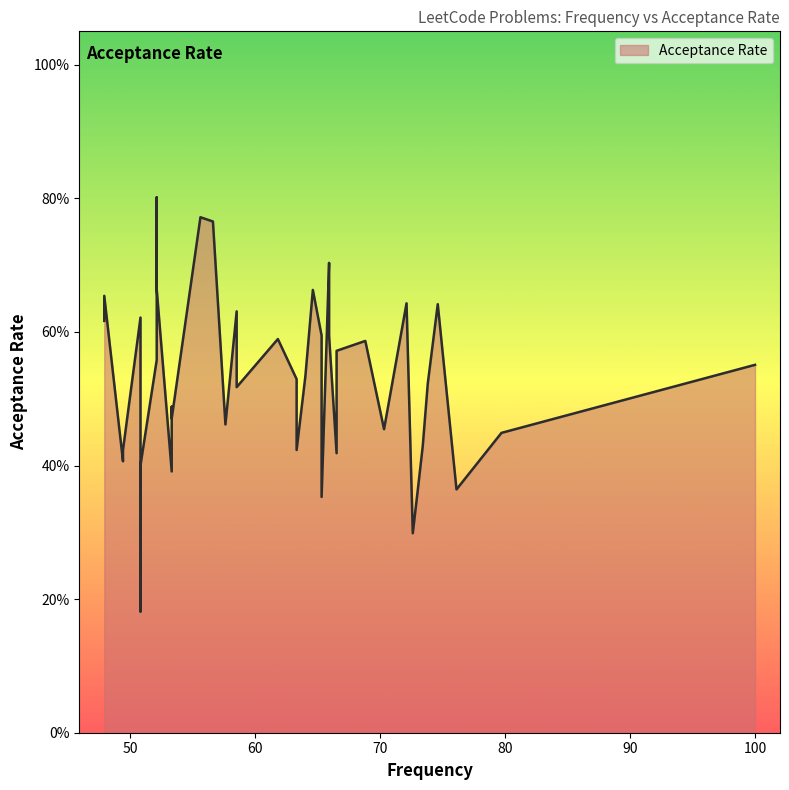

What is the change in value from 61.8 to 53.3?

-0.1